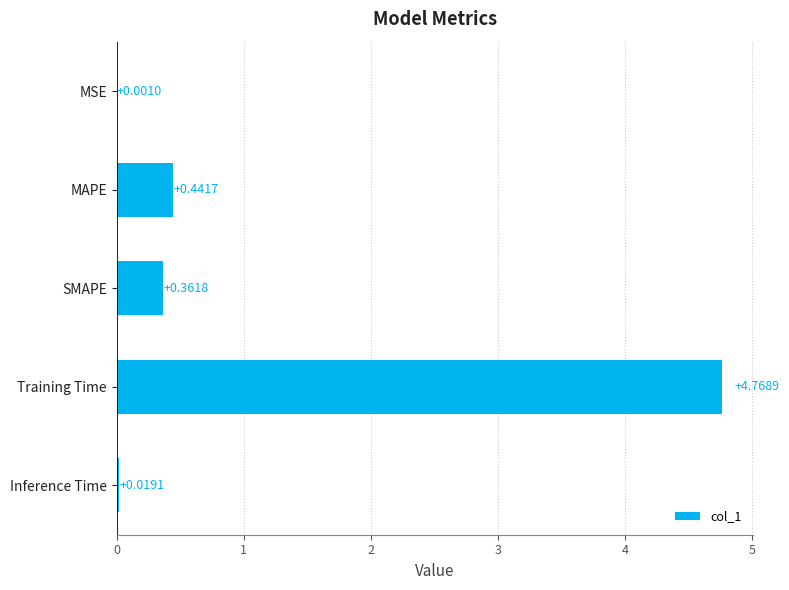

Between MSE and Inference Time, which is larger?

Inference Time